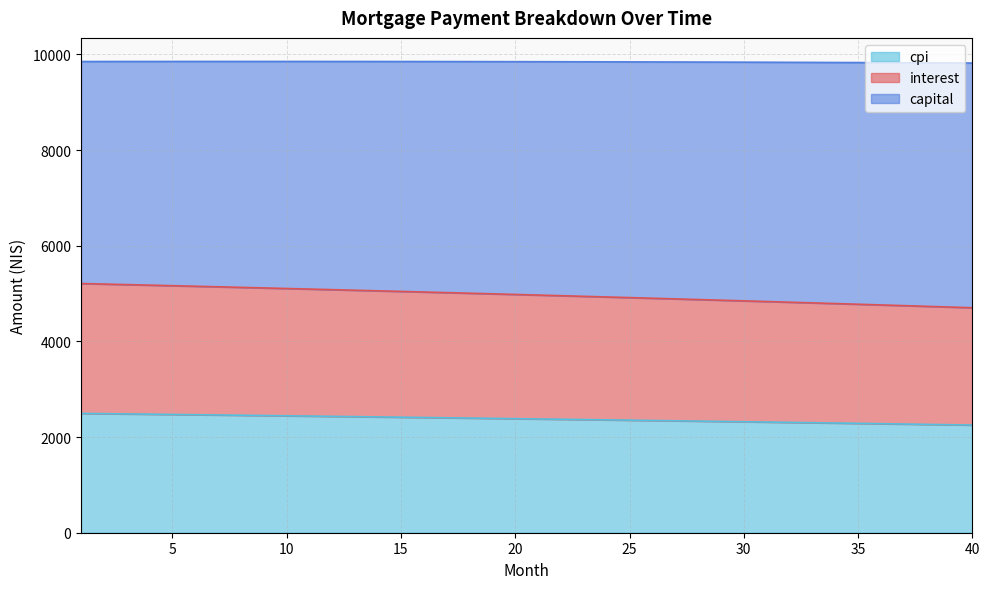

What is the total value across all series at 20?

9848.0